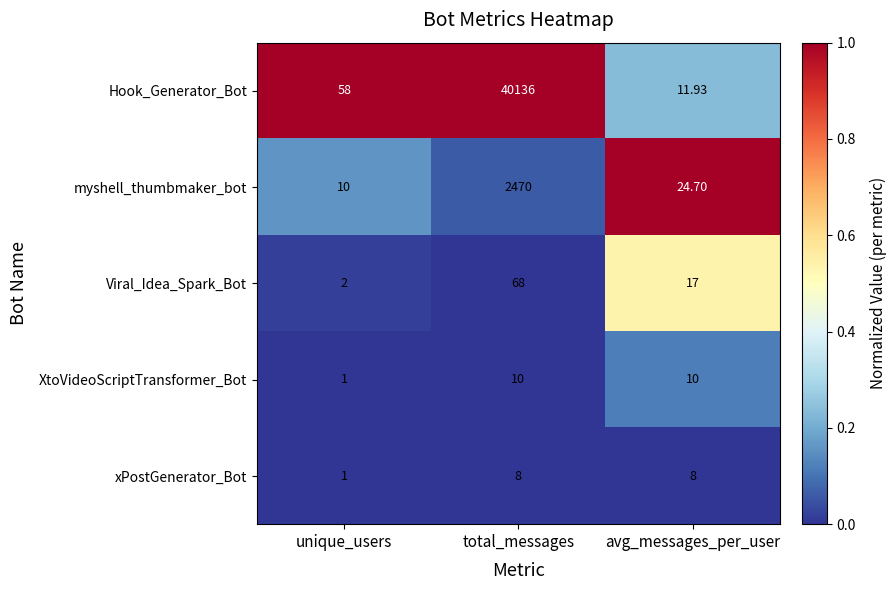

At which label is xPostGenerator_Bot closest to 4?

unique_users